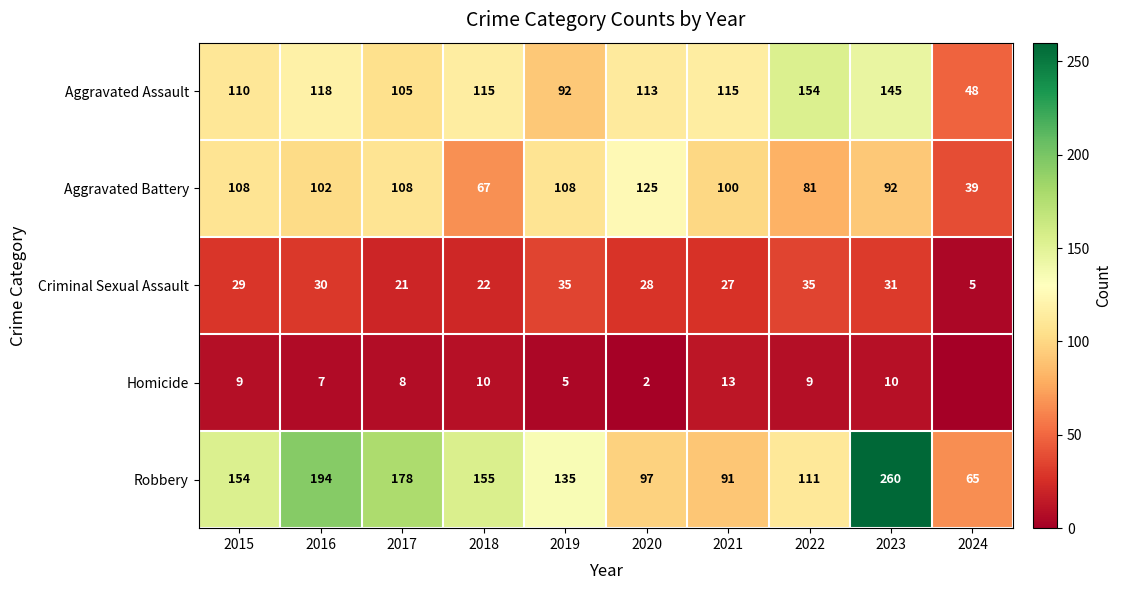

At which label does Aggravated Battery reach its minimum?

2024